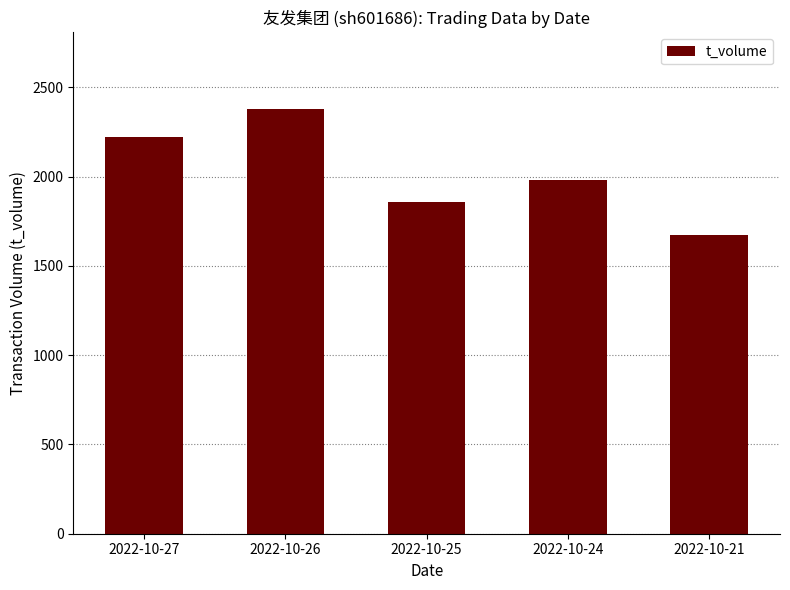

Which label corresponds to the largest value in the chart?

2022-10-26